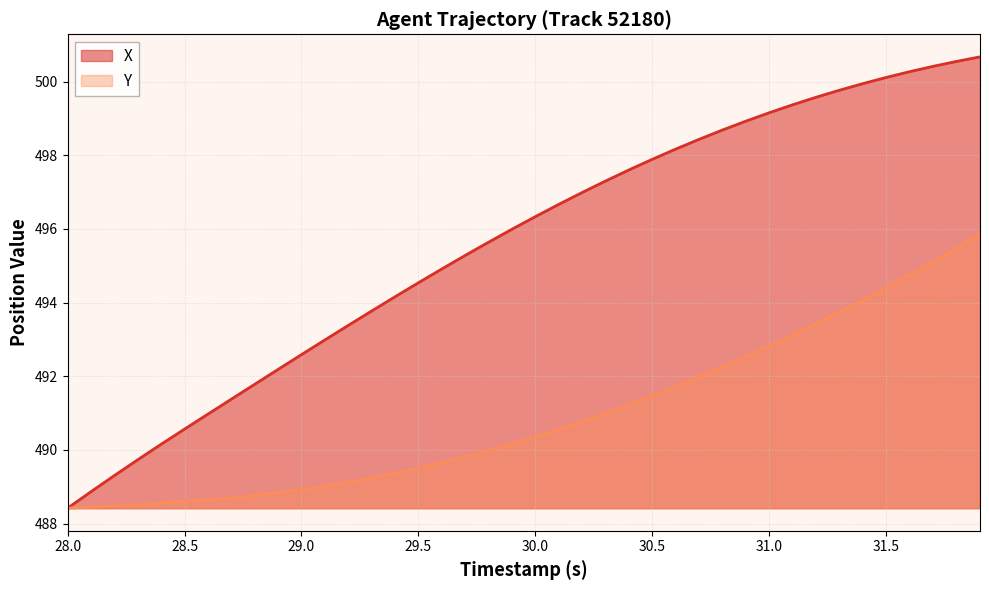

True or false: Y and X cross at least once.

False